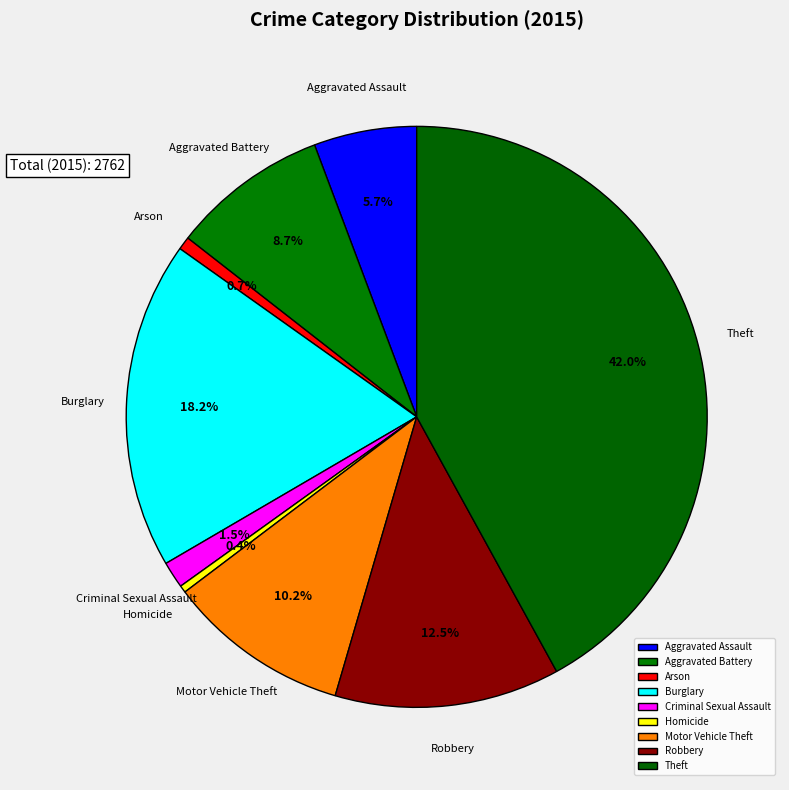

Between Criminal Sexual Assault and Robbery, which is larger?

Robbery